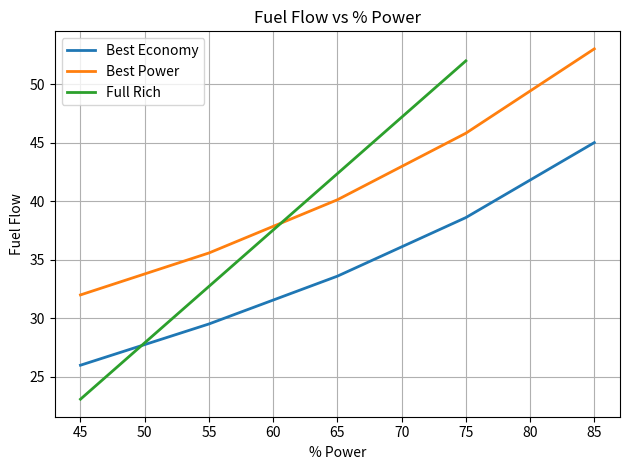

What is the value of the 3rd point from the left?

33.6